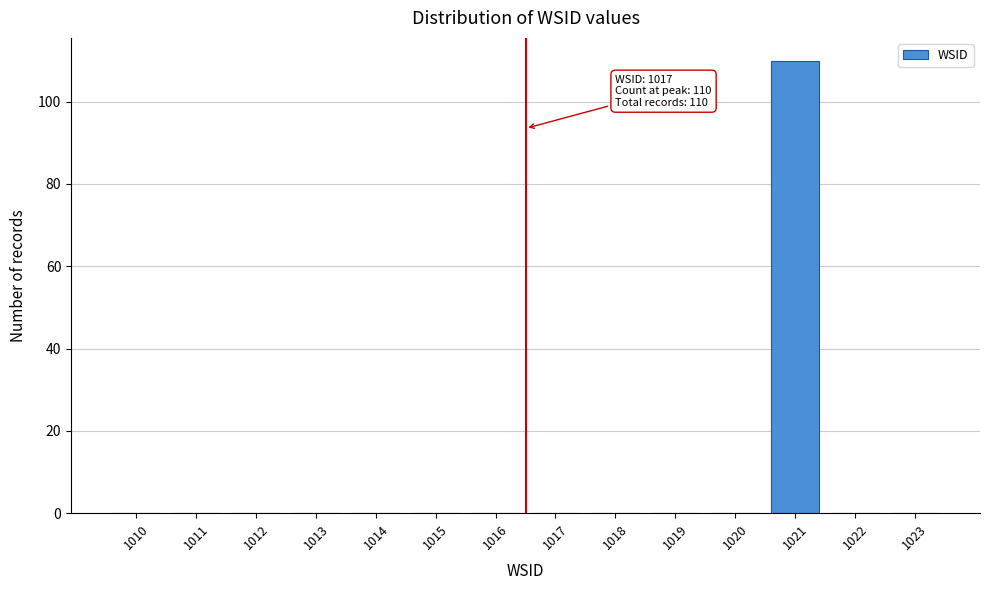

Reading right to left, list all the values displayed in this chart.

1023=0	1022=0	1021=110	1020=0	1019=0	1018=0	1017=0	1016=0	1015=0	1014=0	1013=0	1012=0	1011=0	1010=0